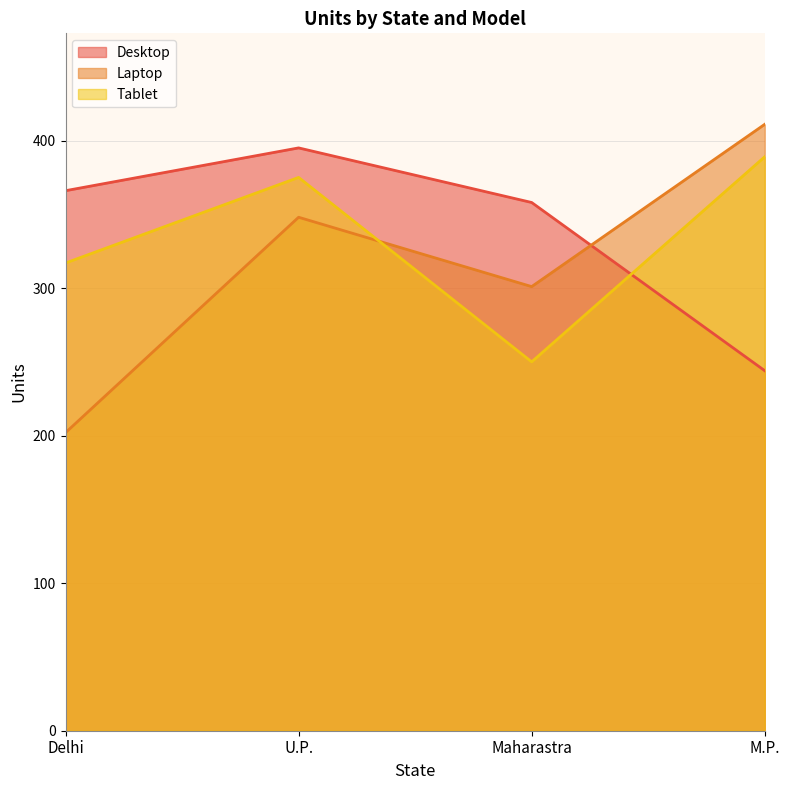

Rank the series by their maximum value, from lowest to highest.

Tablet, Desktop, Laptop